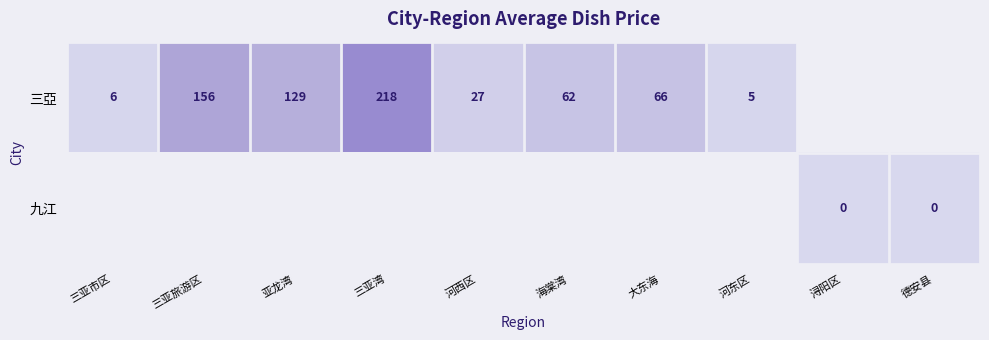

Is the value of 九江 at 德安县 greater than the value of 三亞 at 三亚湾?

No